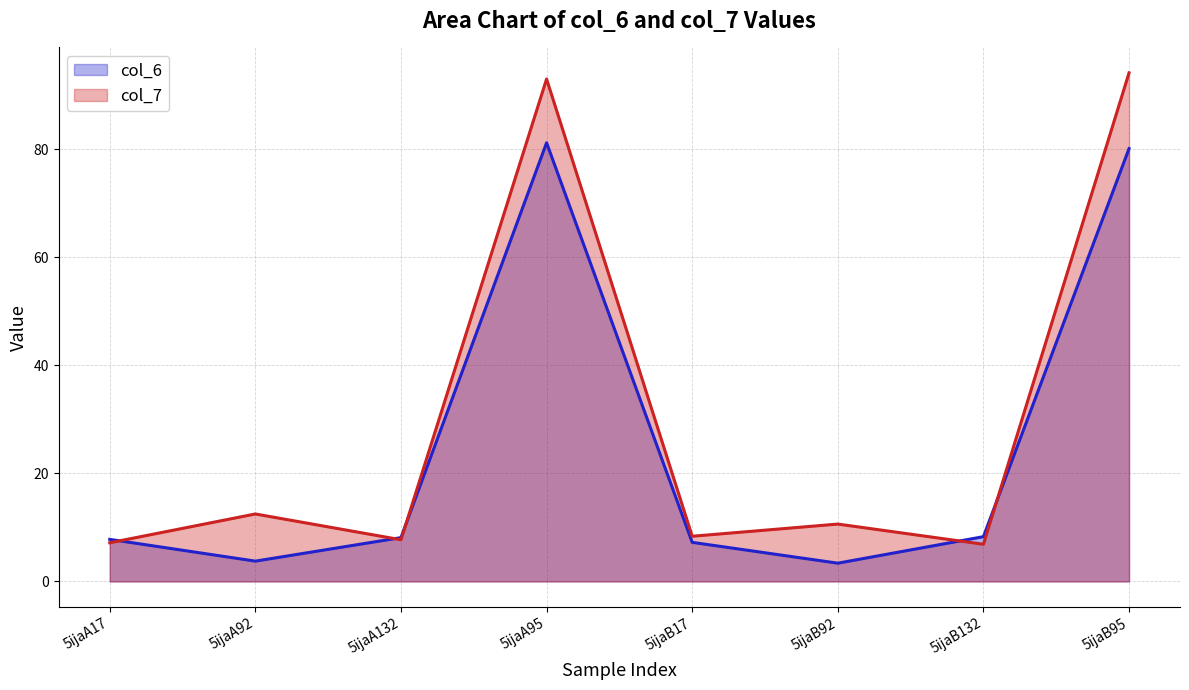

How many data points in col_6 are above 8?

4